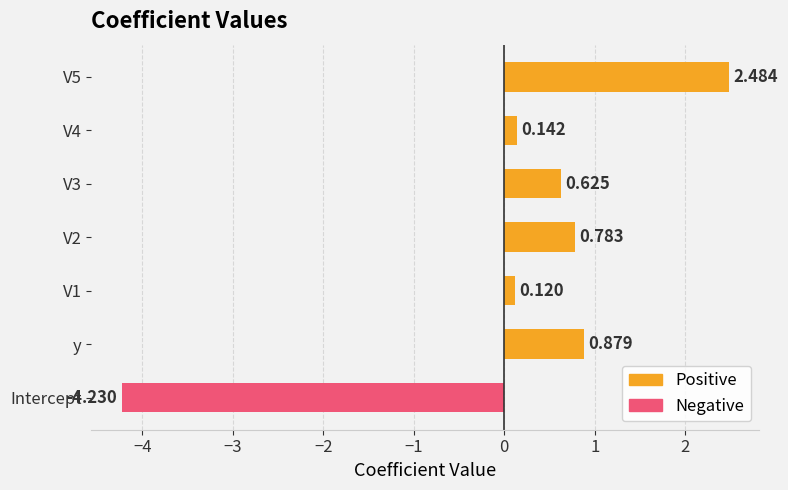

At V3, list the series in order from largest to smallest.

Positive, Negative